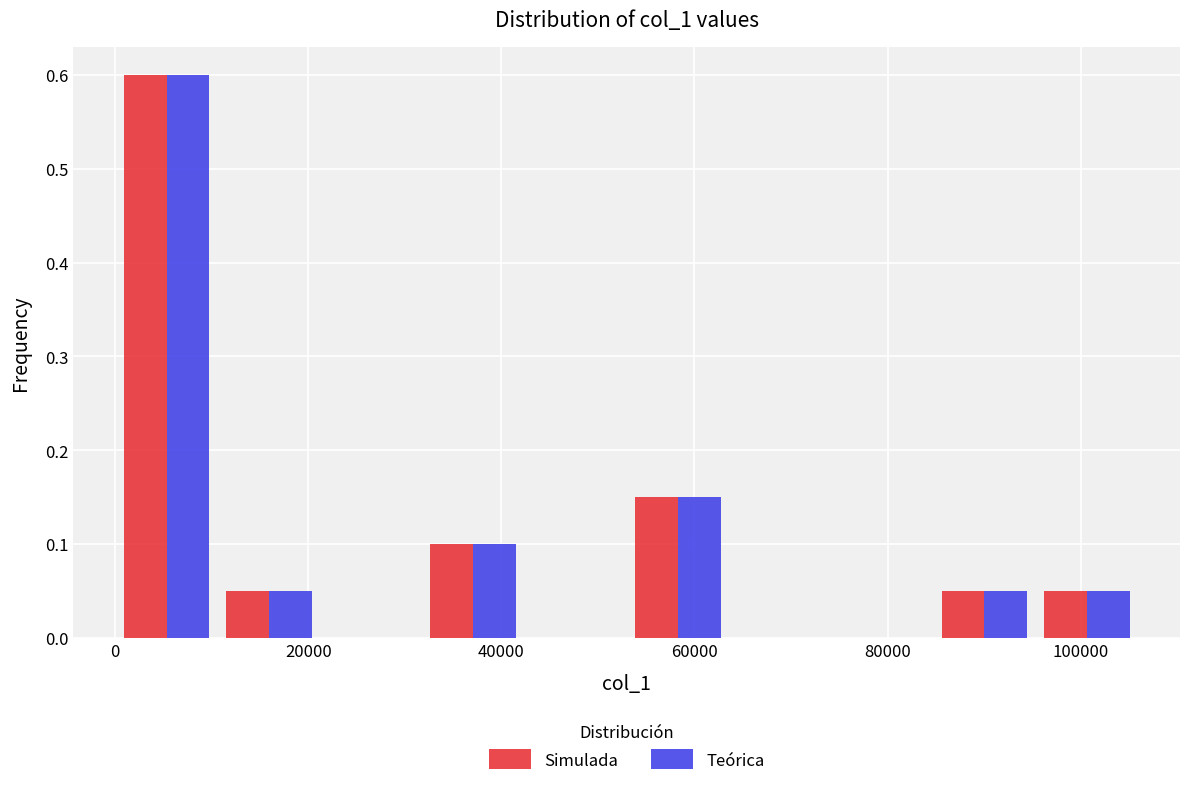

What is the height of the Teórica bar covering 52000 to 64000 on the x-axis? Neither the bar edges nor the heights are printed on the chart, so give them approximately, as read against the axes.

0.15